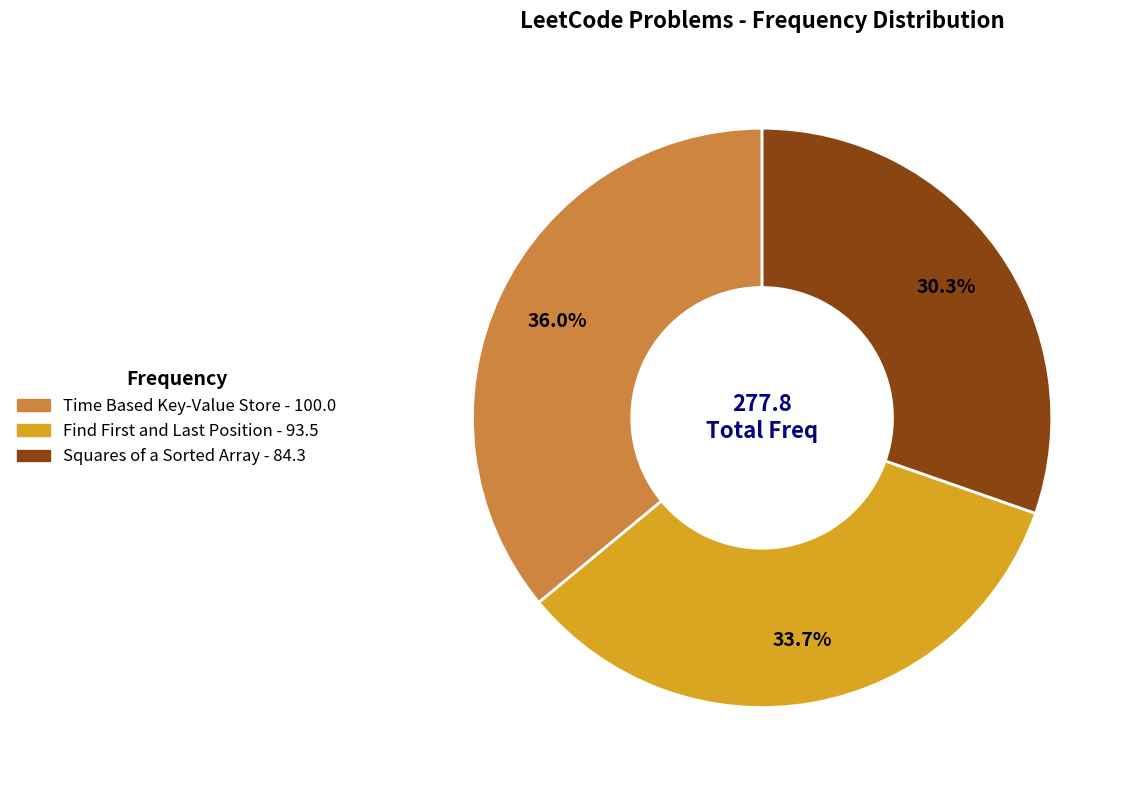

Is there a majority slice in this chart?

No